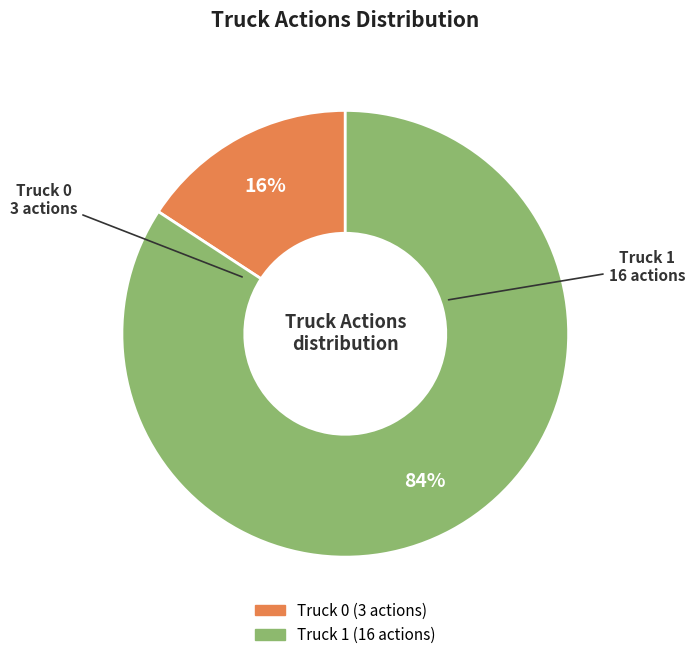

Is there any slice that represents more than half of the pie?

Yes